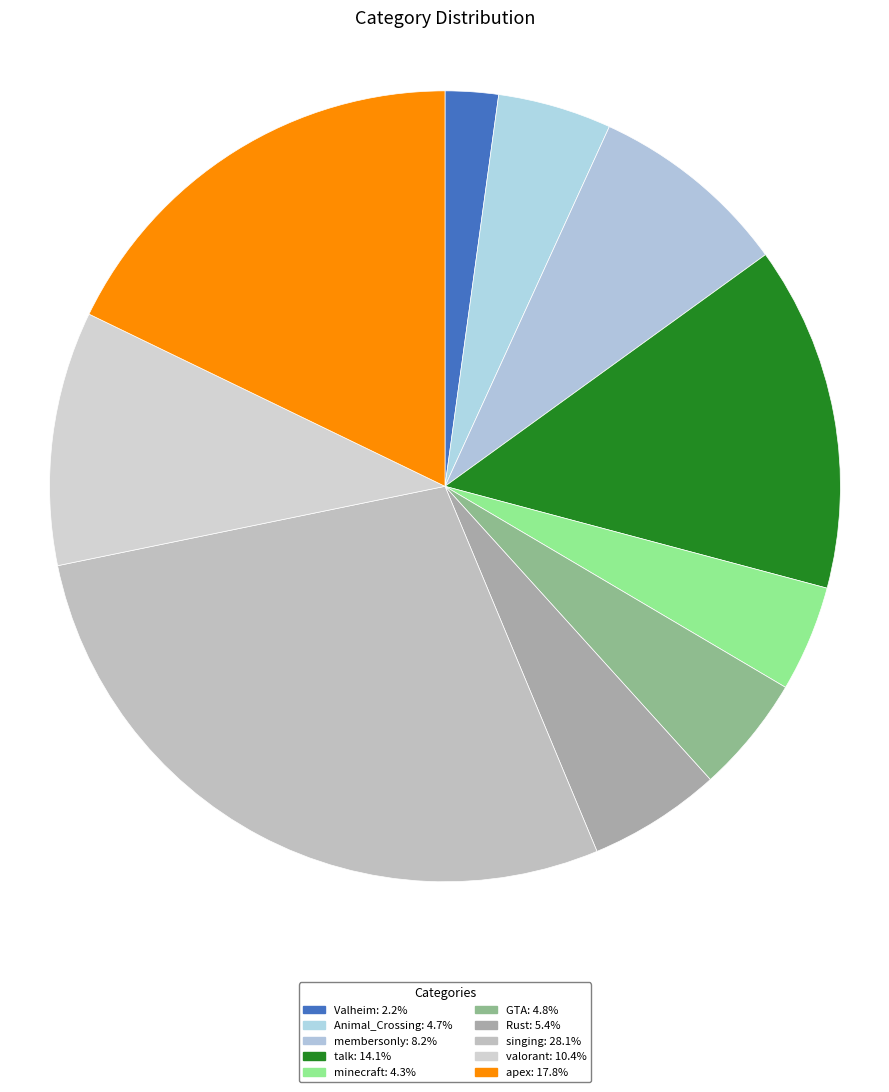

Is singing the majority of the pie?

No